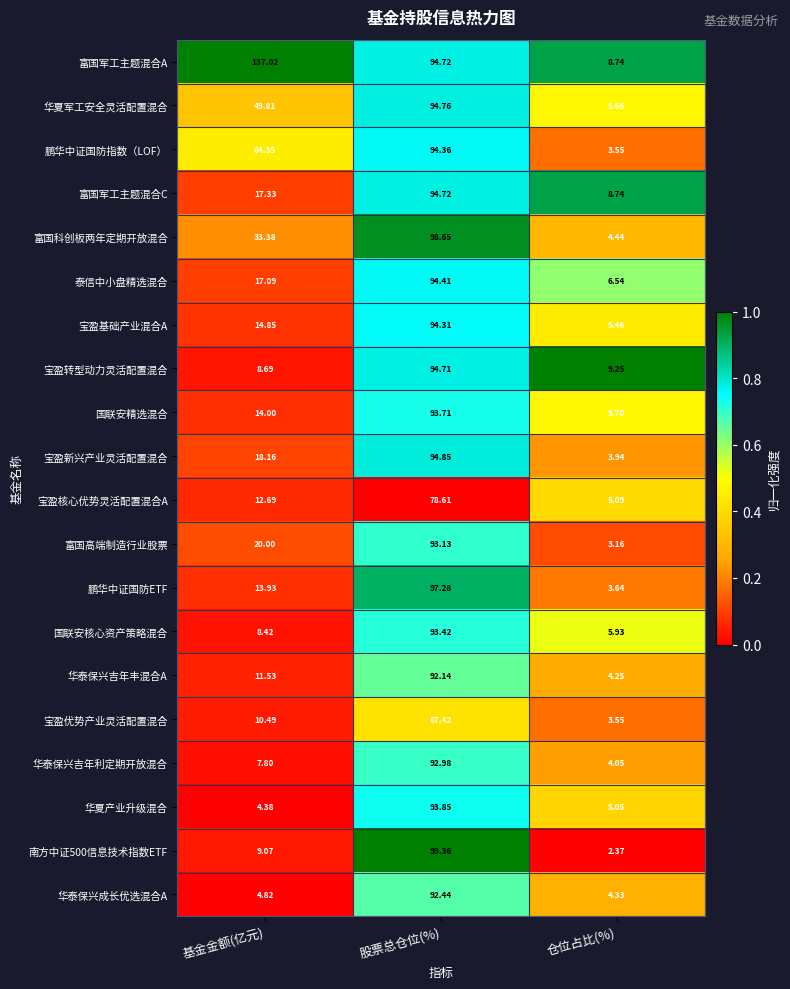

Where does the 宝盈基础产业混合A series first go above 14?

基金金额(亿元)